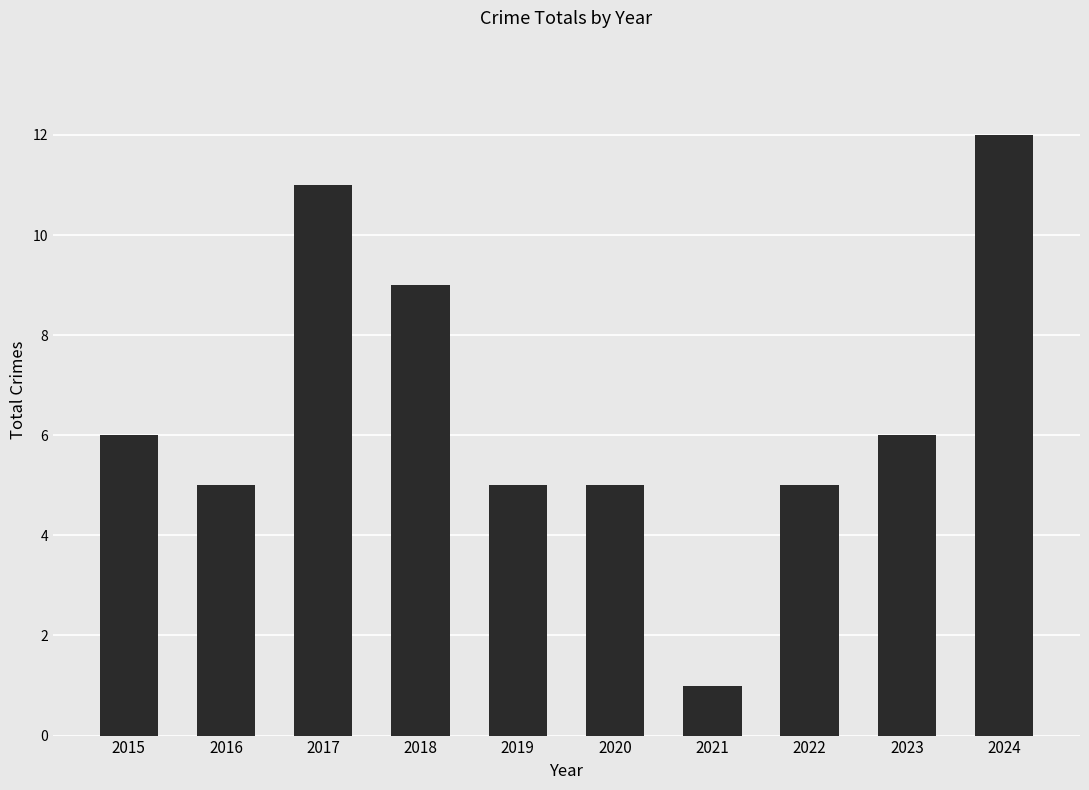

How many series are shown in this chart?

1